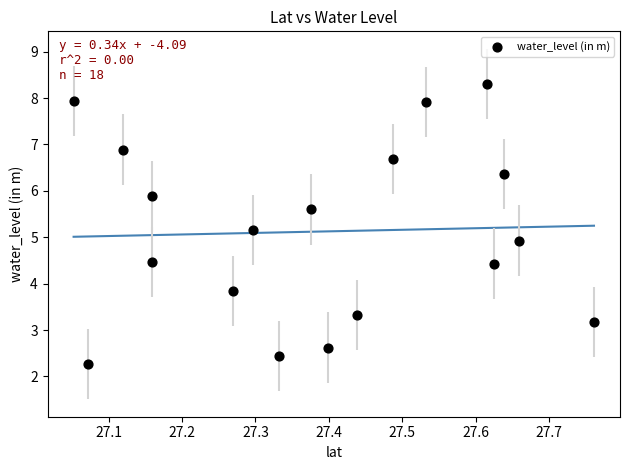

What is the range of X values (max minus min)?

0.7